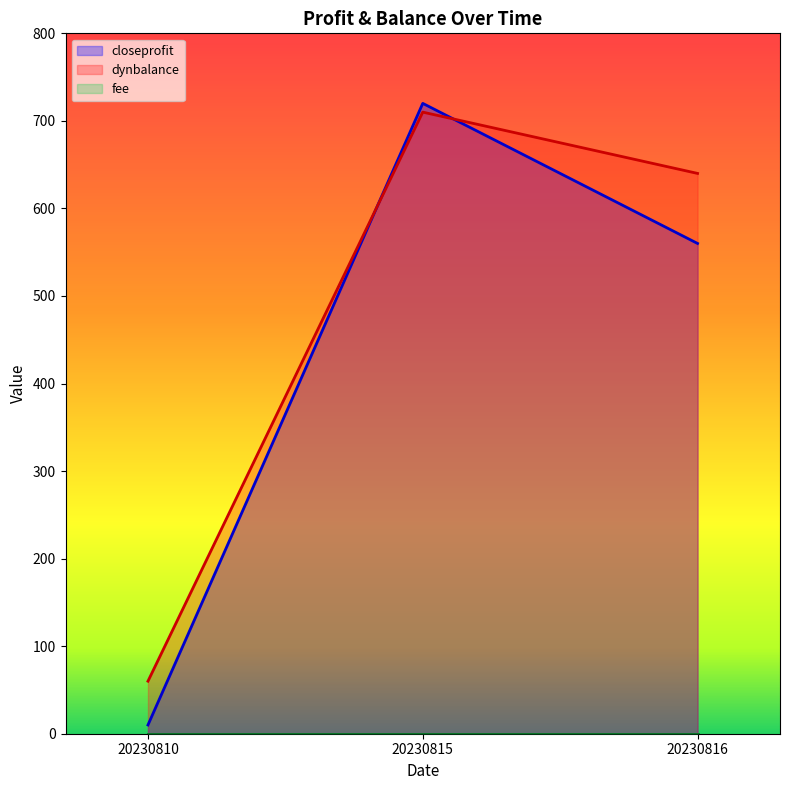

Which category has the highest value in the dynbalance series?

20230815